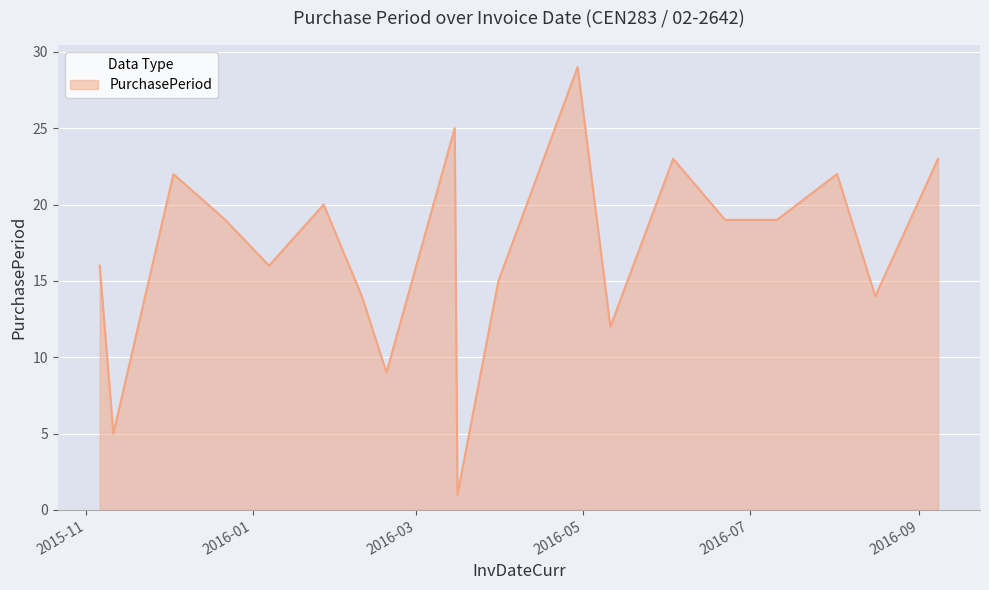

What is the sum of all values?

323